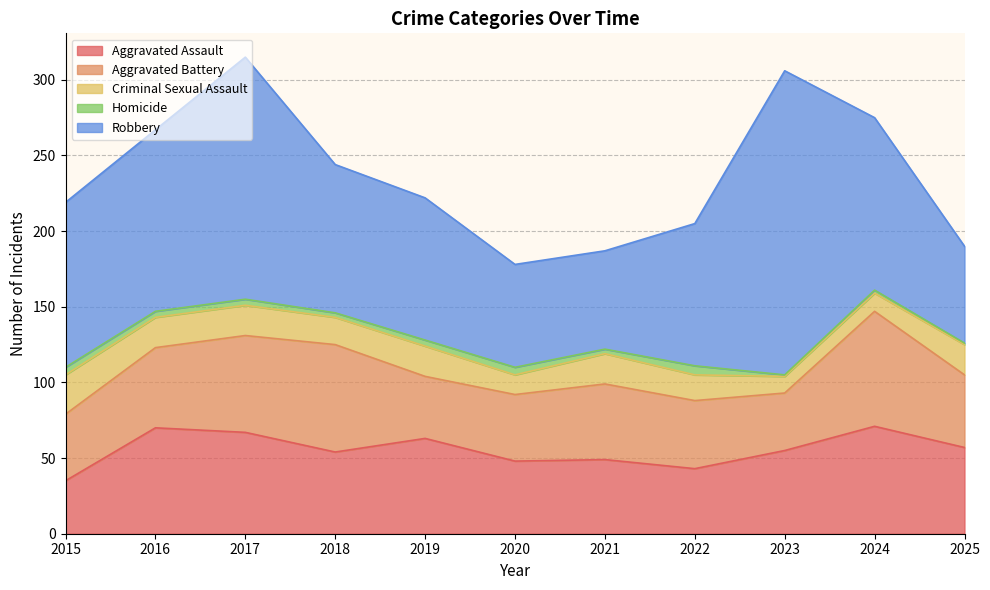

Does the chart have visible grid lines?

Yes